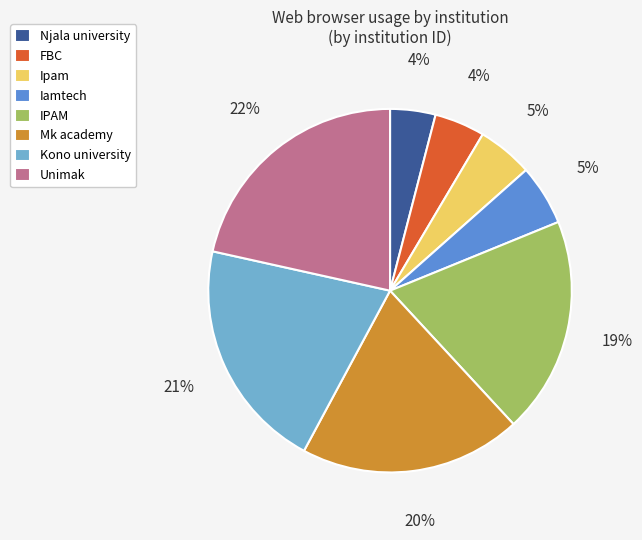

Between Iamtech and FBC, which is larger?

Iamtech